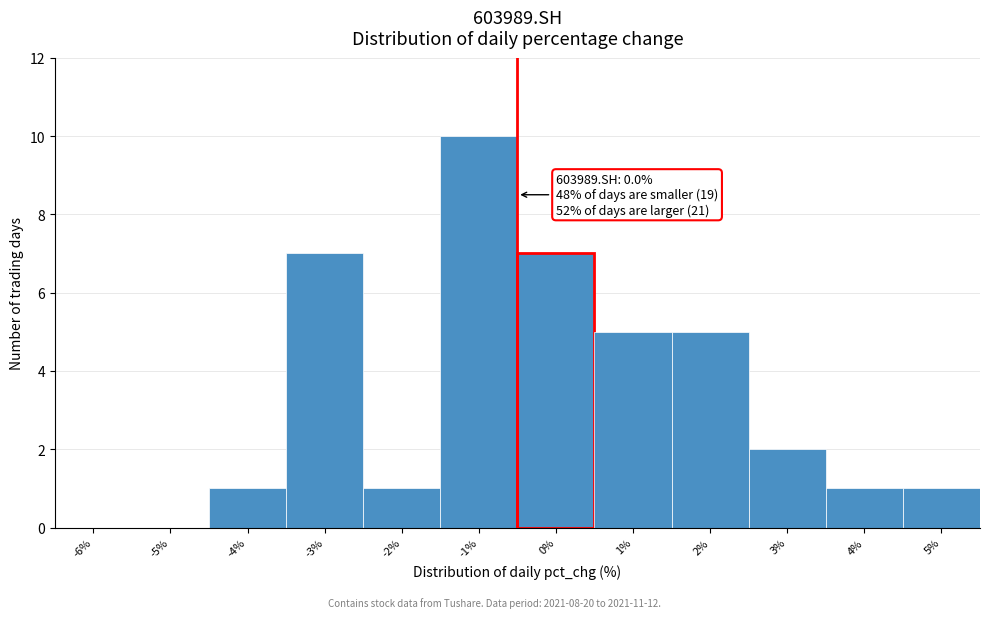

Reading left to right, transcribe all the data shown in this chart.

-6%=0	-5%=0	-4%=1	-3%=7	-2%=1	-1%=10	0%=7	1%=5	2%=5	3%=2	4%=1	5%=1